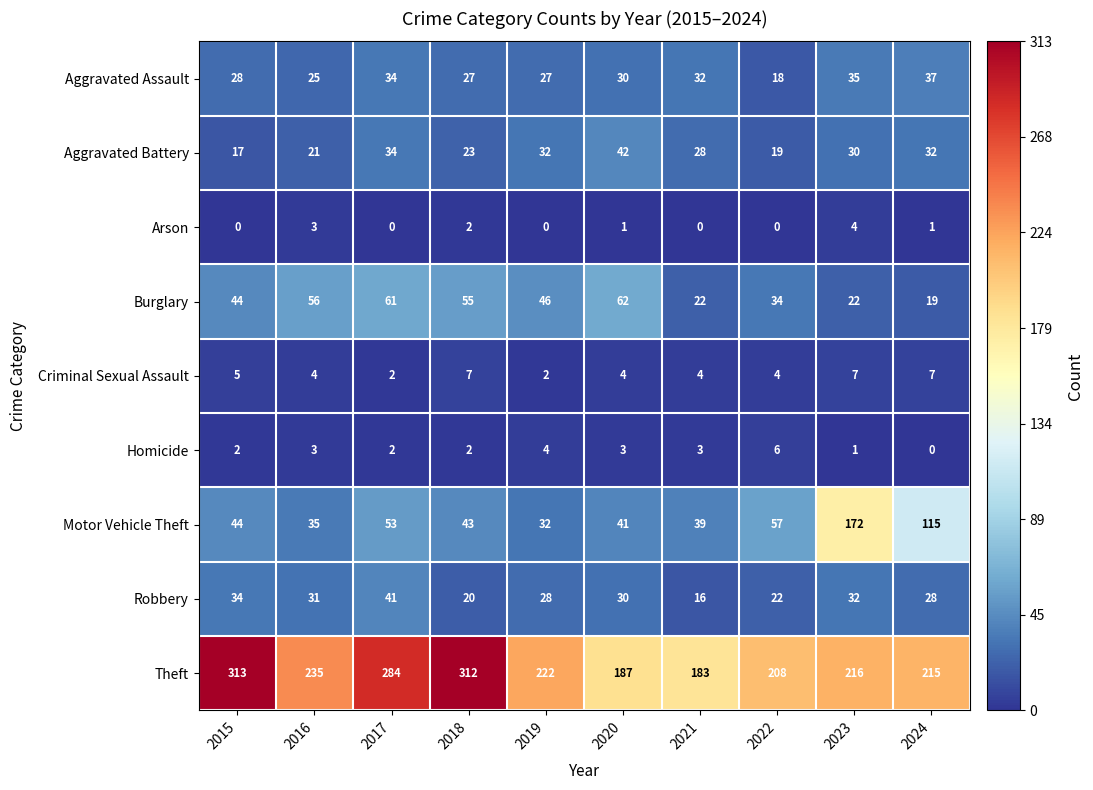

What is the spread (max minus min) of values at 2017?

284